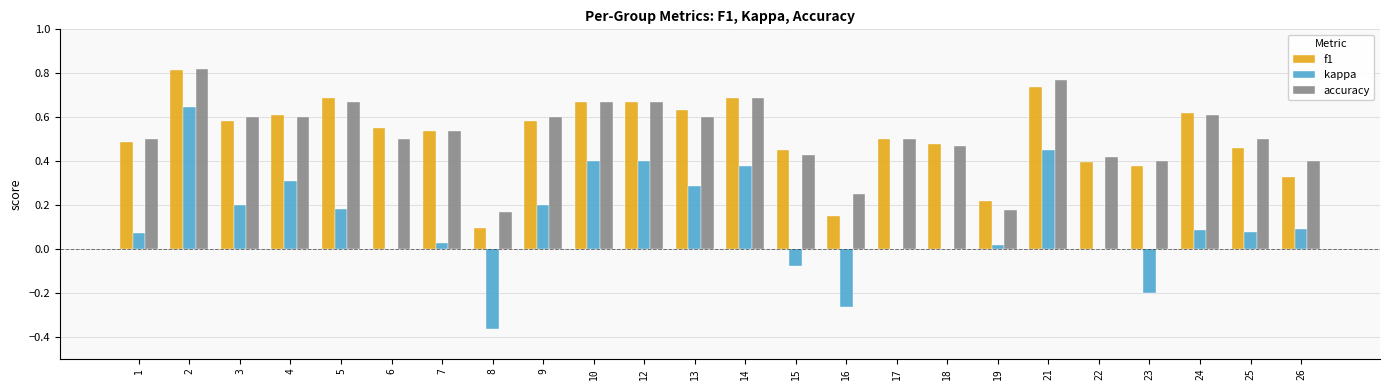

What is the total value across all series at 4?

1.5